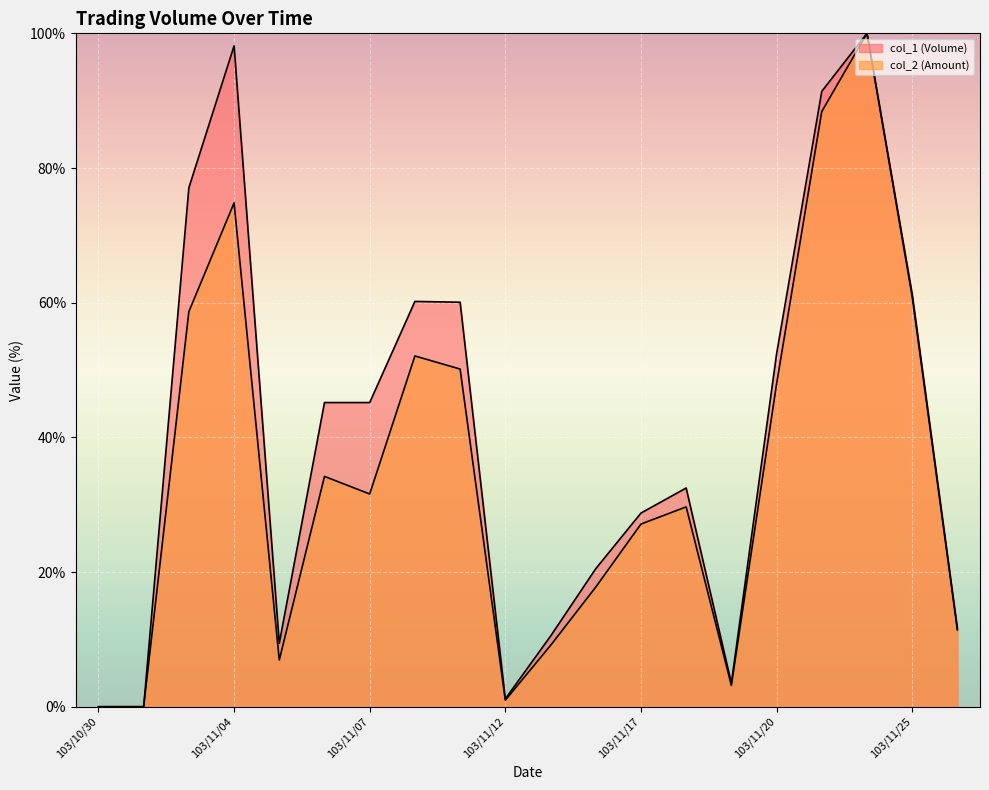

Read the col_1 (Volume) value at 103/11/20.

52.4